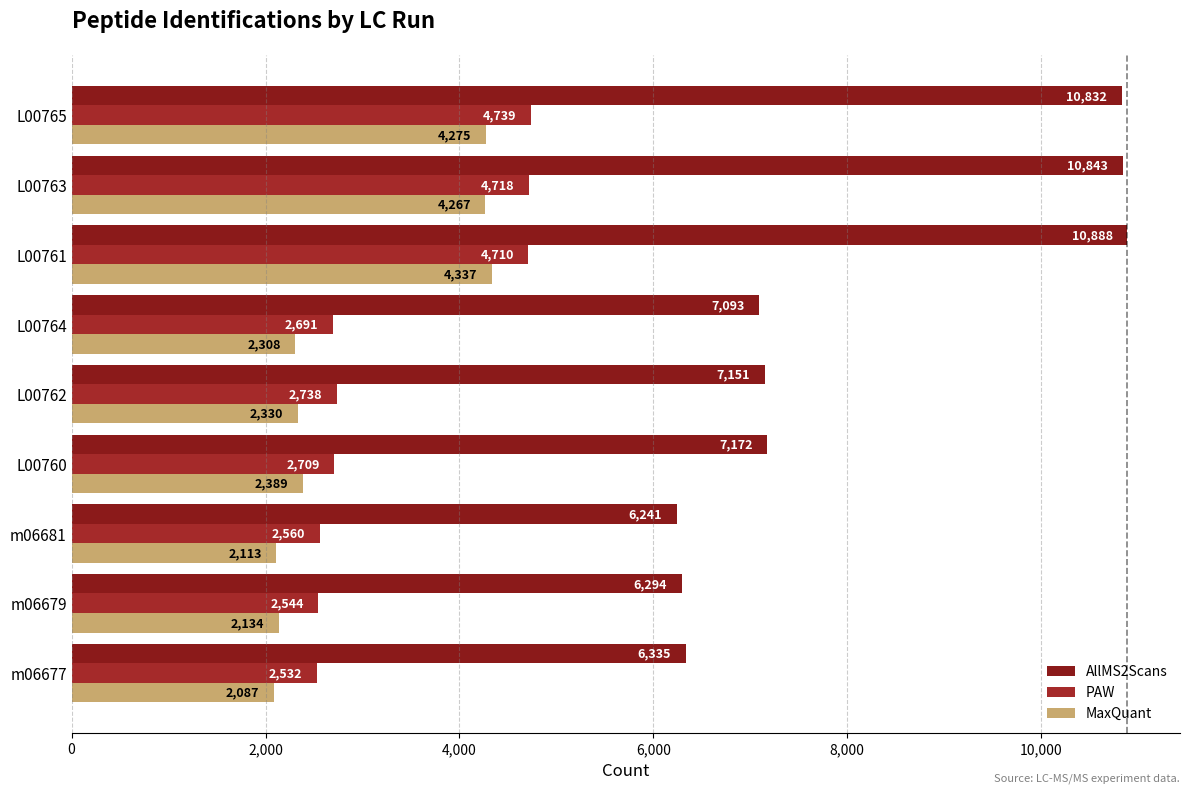

What is the average value of the MaxQuant series?

2916